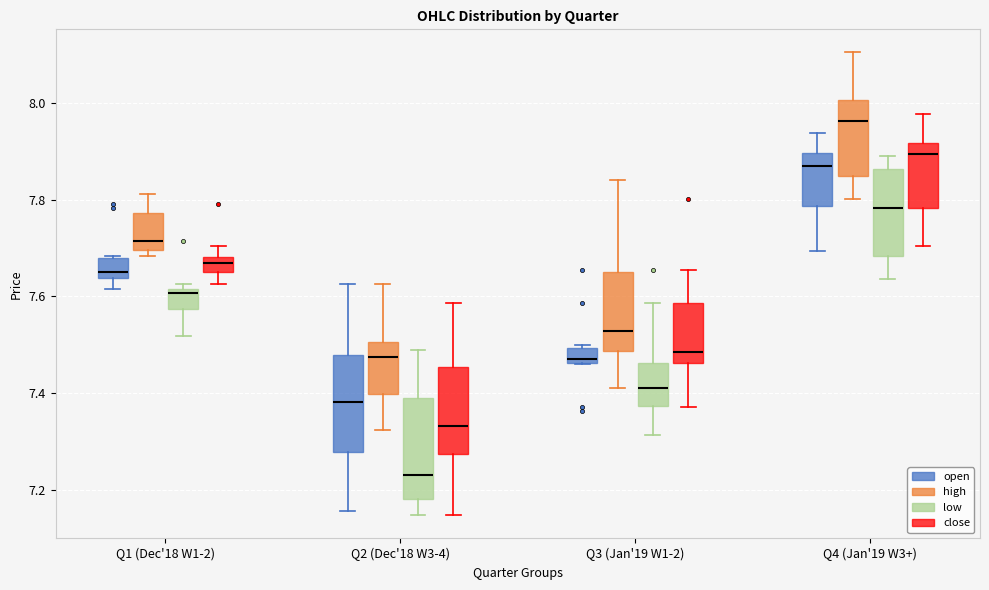

Reading left to right, read every box against the y-axis: the position of its median line, the range the box covers, and the ends of its whiskers. The values are not printed on the chart, so give them approximately, as read against the axis.

Q1 (Dec'18 W1-2) (open): median 7.66, box 7.64 to 7.68, whiskers 7.62 to 7.68
Q1 (Dec'18 W1-2) (high): median 7.72, box 7.70 to 7.78, whiskers 7.68 to 7.82
Q1 (Dec'18 W1-2) (low): median 7.60, box 7.58 to 7.62, whiskers 7.52 to 7.62 (just above the box's upper edge)
Q1 (Dec'18 W1-2) (close): median 7.66 (inside the box), box 7.66 to 7.68, whiskers 7.62 to 7.70
Q2 (Dec'18 W3-4) (open): median 7.38, box 7.28 to 7.48, whiskers 7.16 to 7.62
Q2 (Dec'18 W3-4) (high): median 7.48, box 7.40 to 7.50, whiskers 7.32 to 7.62
Q2 (Dec'18 W3-4) (low): median 7.24, box 7.18 to 7.38, whiskers 7.14 to 7.48
Q2 (Dec'18 W3-4) (close): median 7.34, box 7.28 to 7.46, whiskers 7.14 to 7.58
Q3 (Jan'19 W1-2) (open): median 7.46 (just above the box's lower edge), box 7.46 to 7.50, whiskers 7.46 to 7.50
Q3 (Jan'19 W1-2) (high): median 7.52, box 7.48 to 7.66, whiskers 7.42 to 7.84
Q3 (Jan'19 W1-2) (low): median 7.42, box 7.38 to 7.46, whiskers 7.32 to 7.58
Q3 (Jan'19 W1-2) (close): median 7.48, box 7.46 to 7.58, whiskers 7.38 to 7.66
Q4 (Jan'19 W3+) (open): median 7.88, box 7.78 to 7.90, whiskers 7.70 to 7.94
Q4 (Jan'19 W3+) (high): median 7.96, box 7.84 to 8.00, whiskers 7.80 to 8.10
Q4 (Jan'19 W3+) (low): median 7.78, box 7.68 to 7.86, whiskers 7.64 to 7.88
Q4 (Jan'19 W3+) (close): median 7.90, box 7.78 to 7.92, whiskers 7.70 to 7.98